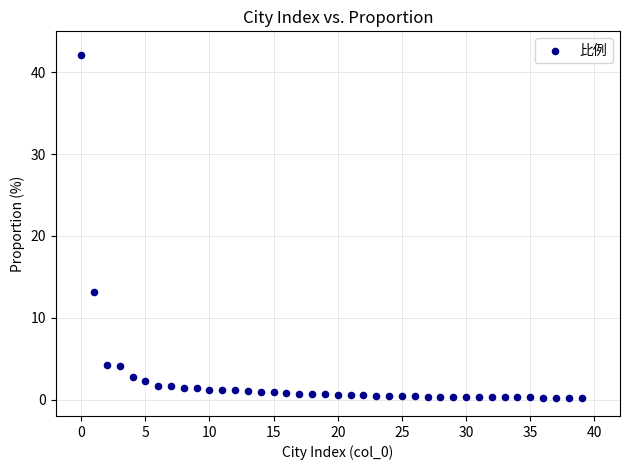

What is the range of Y values (max minus min)?

41.9